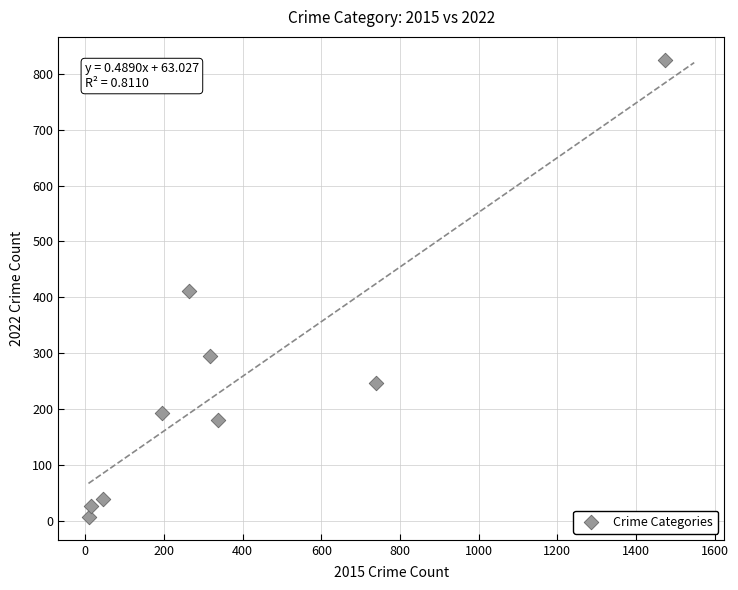

What is the average Y value?

247